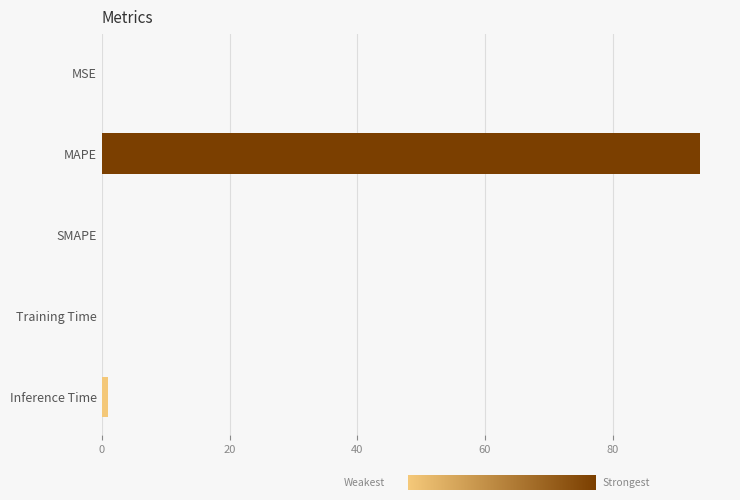

Which has a higher value, MAPE or Inference Time?

MAPE